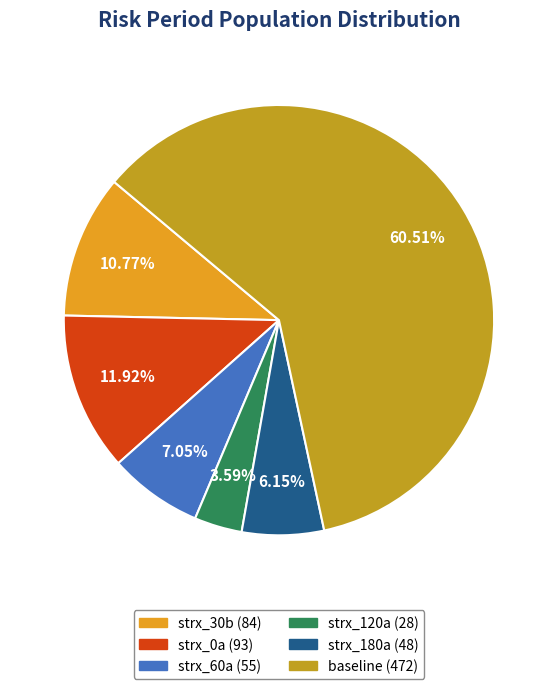

Approximately how many times larger is the value at strx_180a compared to strx_120a?

1.7